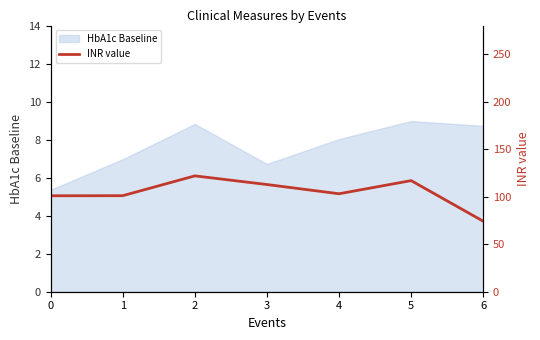

True or false: the data shows 178.8 at 2.

False